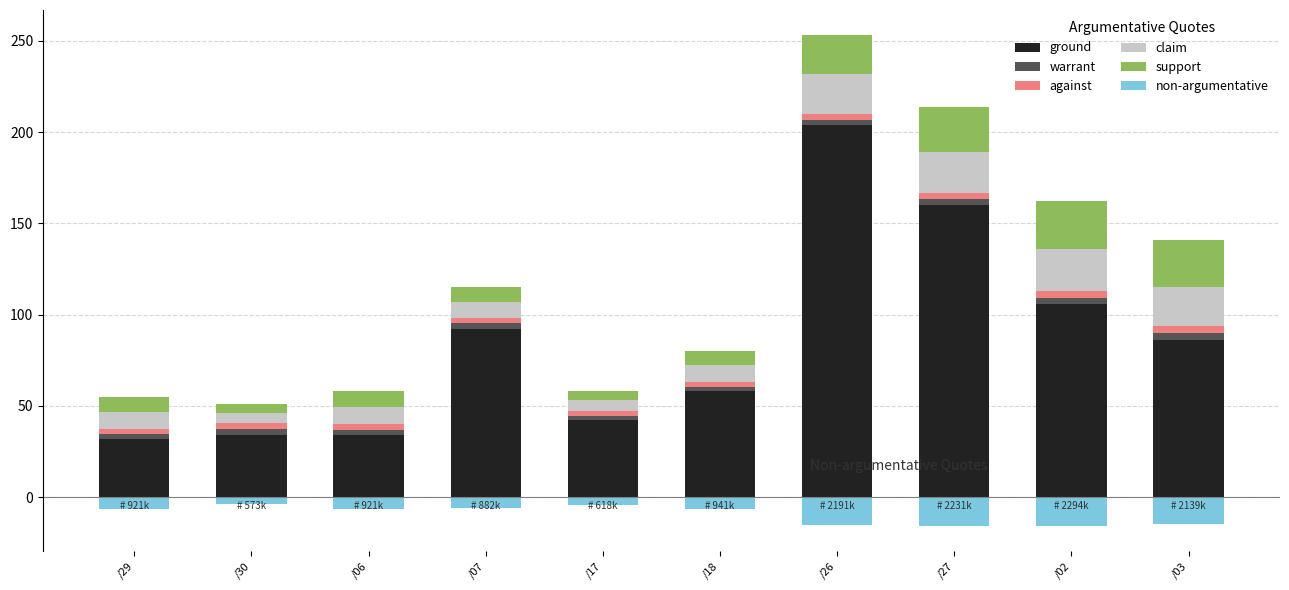

What is the value of the claim bar at the 4th from the left?

8.8